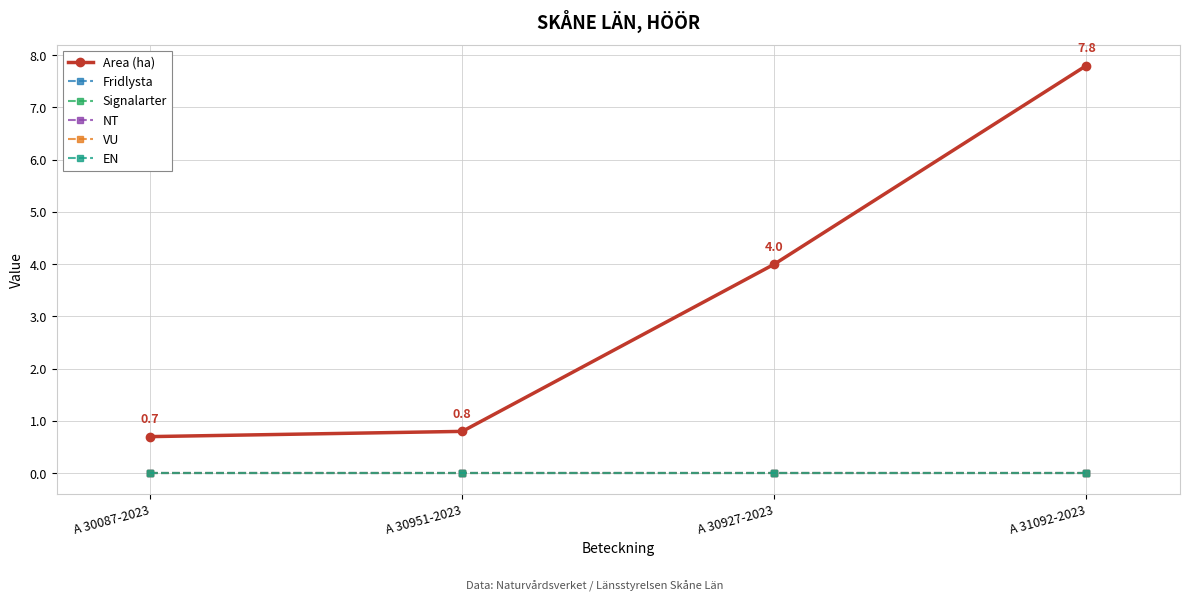

Rank the categories by VU value from lowest to highest.

A 30087-2023, A 30951-2023, A 30927-2023, A 31092-2023